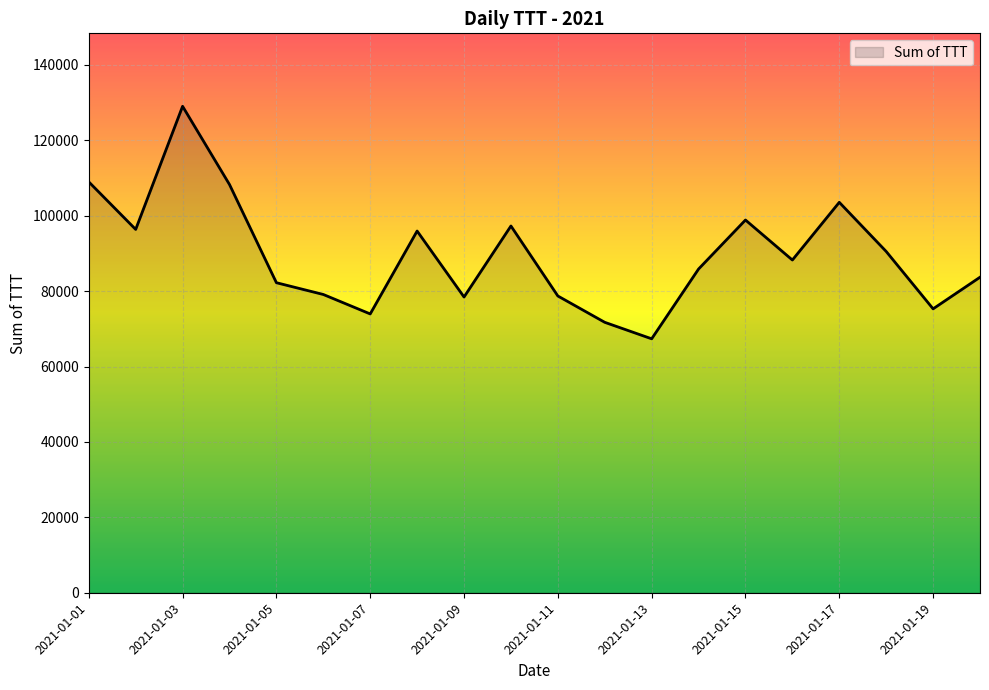

What is the difference between the maximum and minimum values?

61677